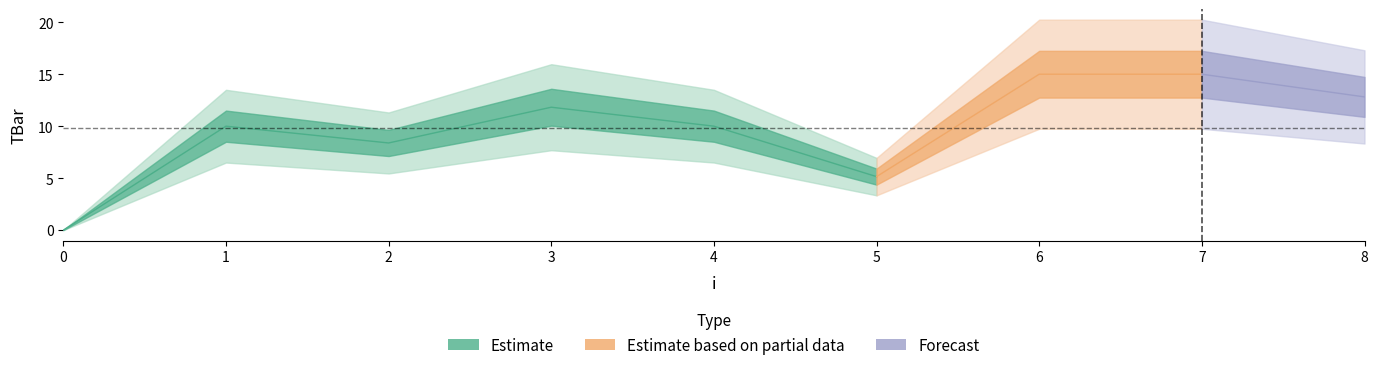

Which has a higher value, 5 or 0?

5